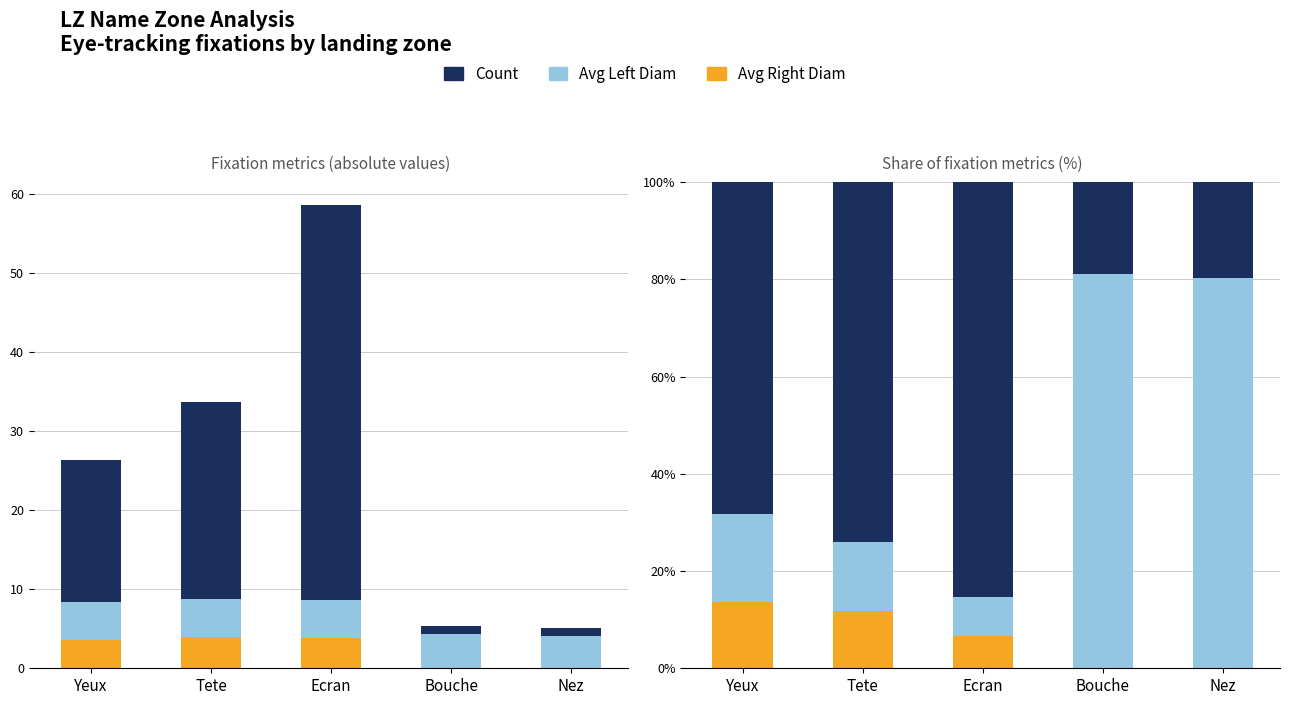

True or false: Avg Right Diam has a value of 4.7 at Bouche.

False